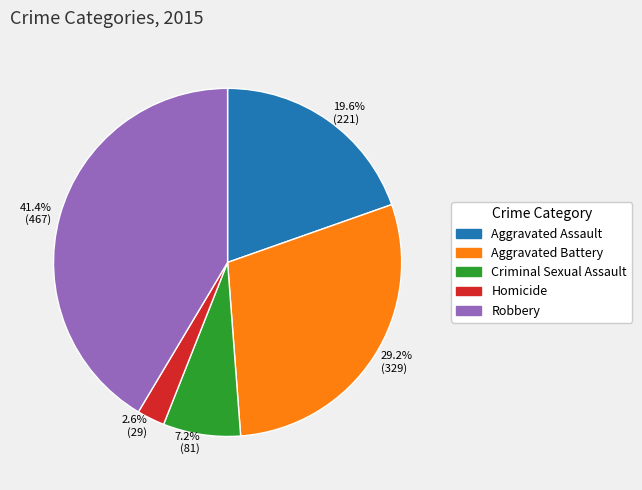

What is the ratio of the value at 41.4% (467) to the value at 29.2% (329)?

1.4